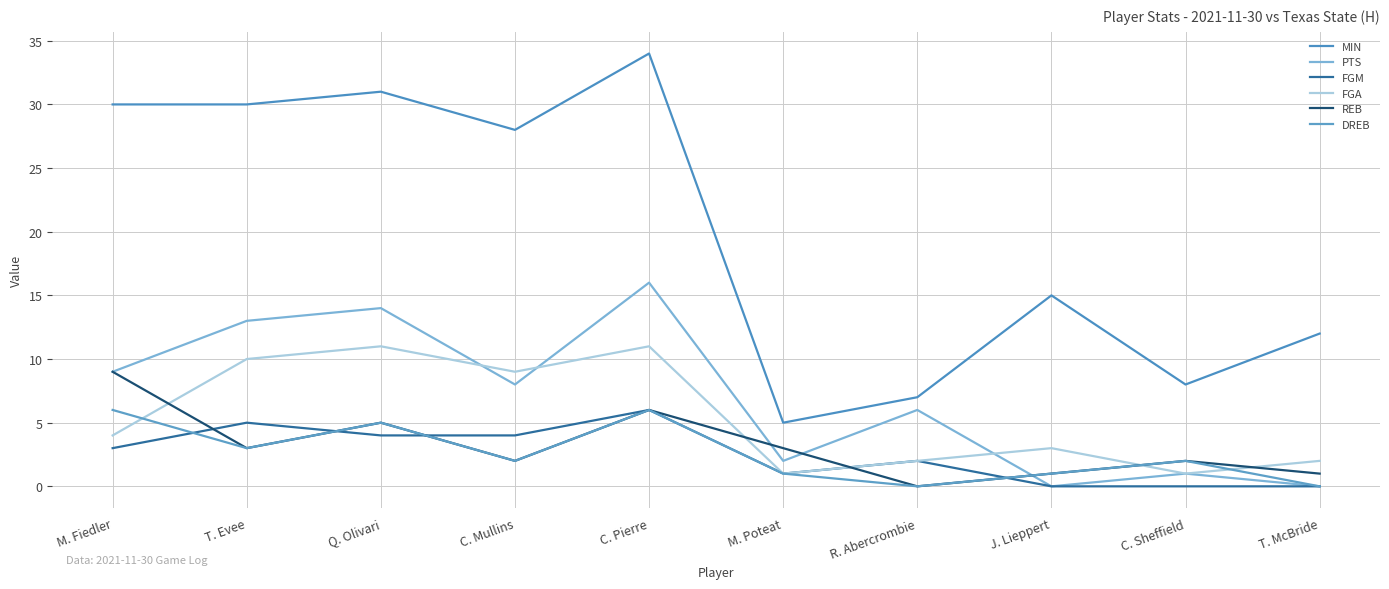

What is the difference between the maximum and second lowest values in the REB series?

8